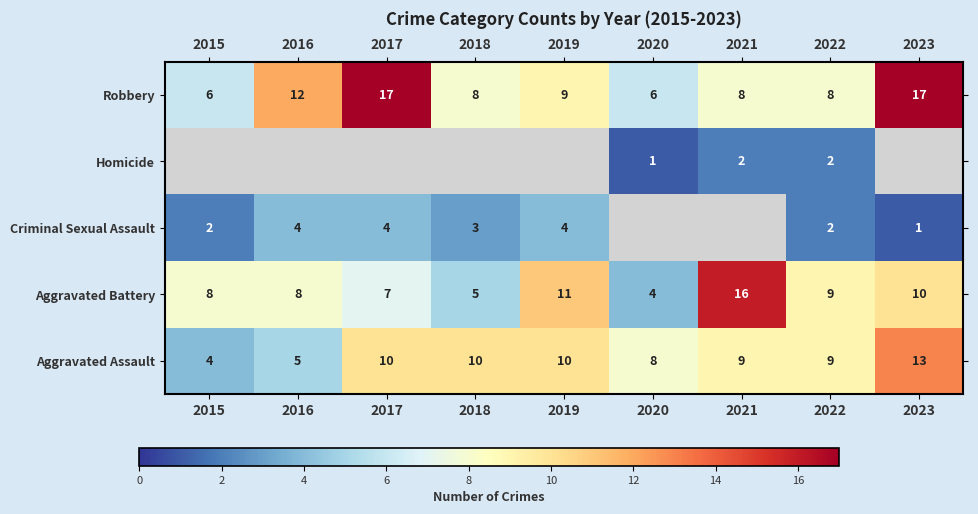

At which label does Aggravated Battery reach its peak?

2021